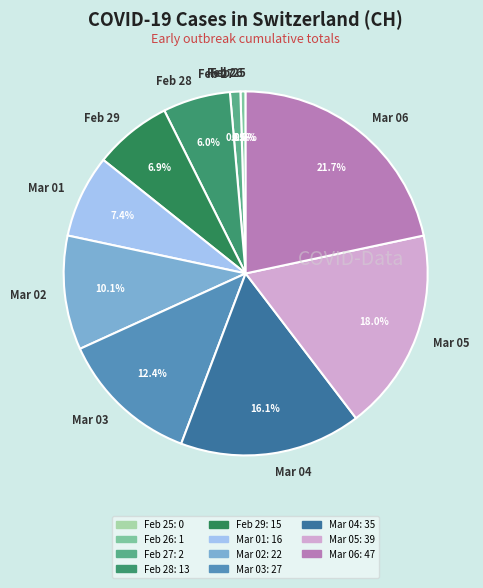

Between 2020-03-06 and 2020-02-25, which is larger?

2020-03-06